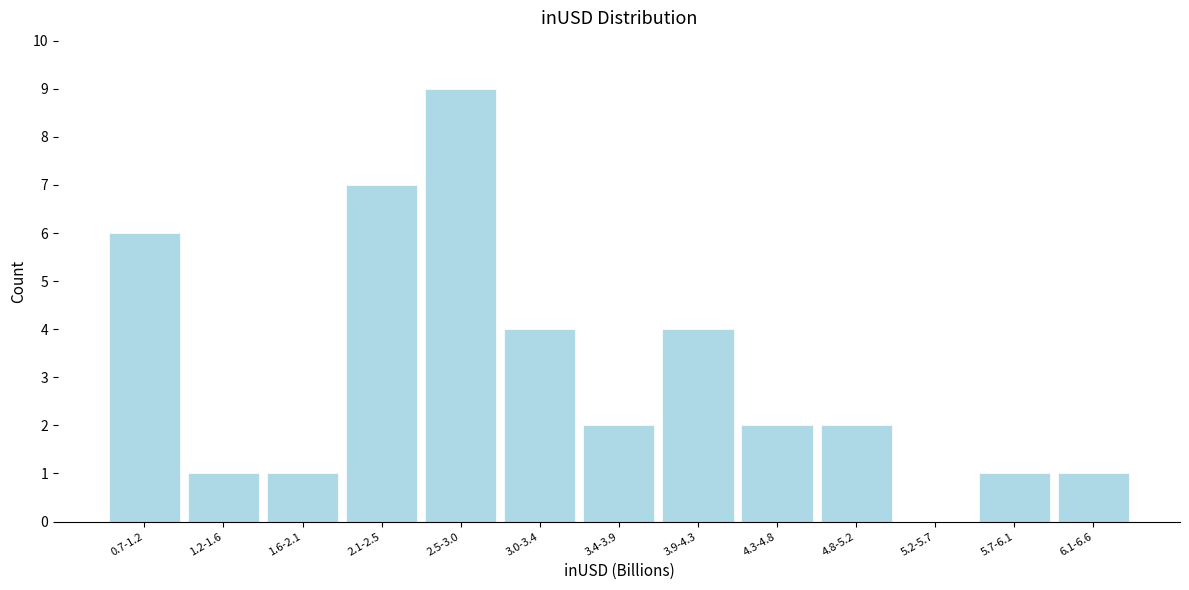

Reading left to right, transcribe all the data shown in this chart.

0.7-1.2=6	1.2-1.6=1	1.6-2.1=1	2.1-2.5=7	2.5-3.0=9	3.0-3.4=4	3.4-3.9=2	3.9-4.3=4	4.3-4.8=2	4.8-5.2=2	5.2-5.7=0	5.7-6.1=1	6.1-6.6=1